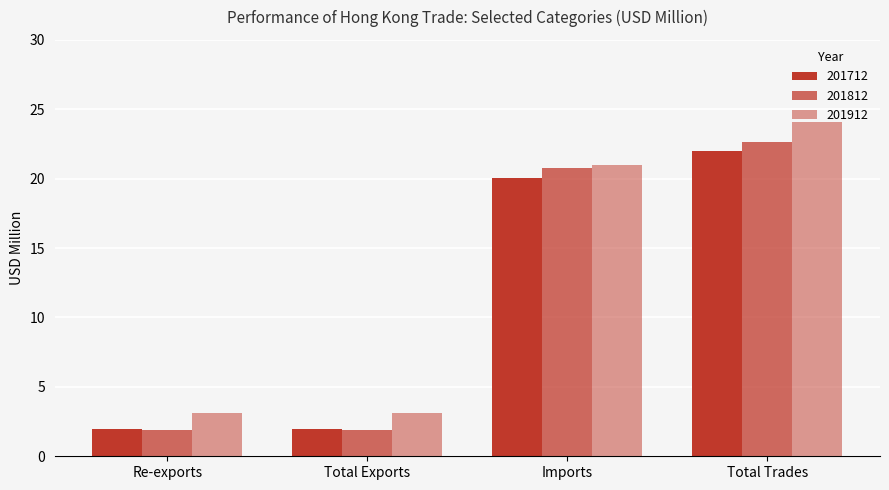

What is the label of the 4th bar from the left?

Total Trades